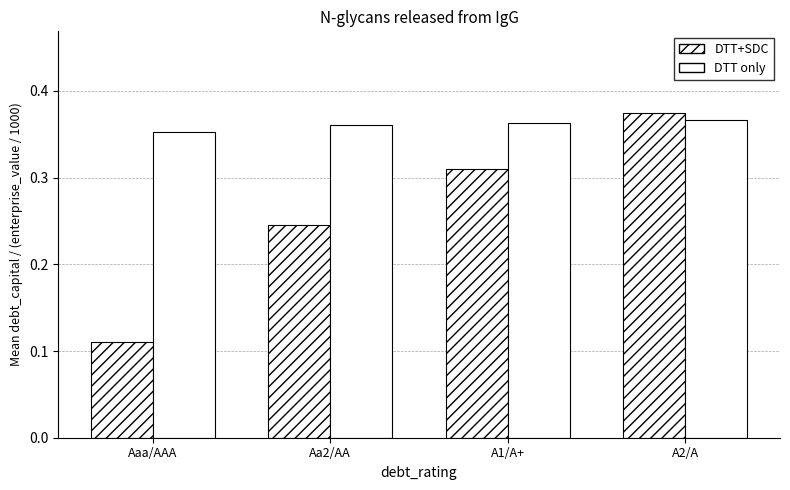

At A2/A, list the series in order from largest to smallest.

DTT+SDC, DTT only